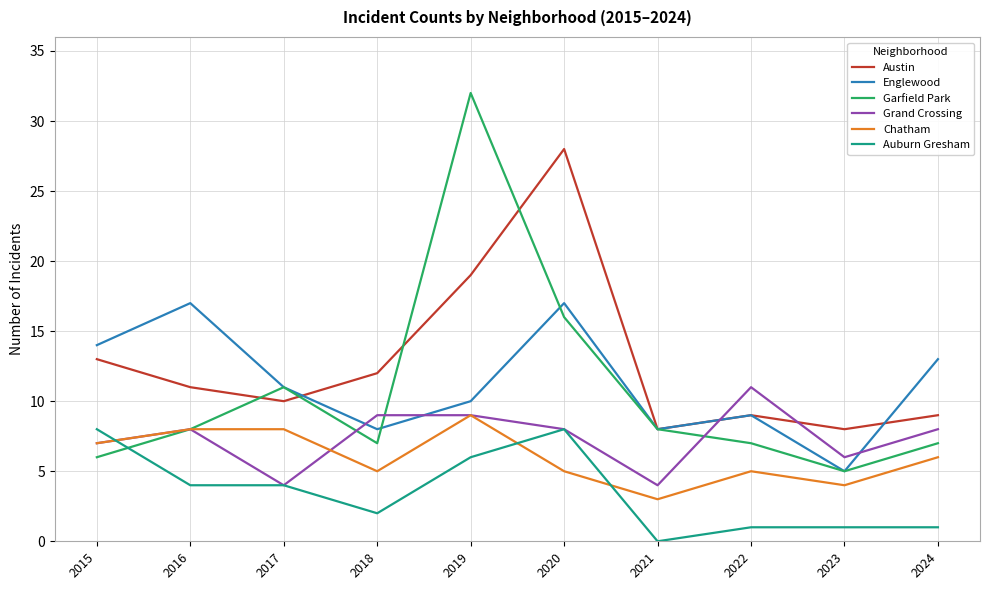

What is the average value of the Garfield Park series?

11